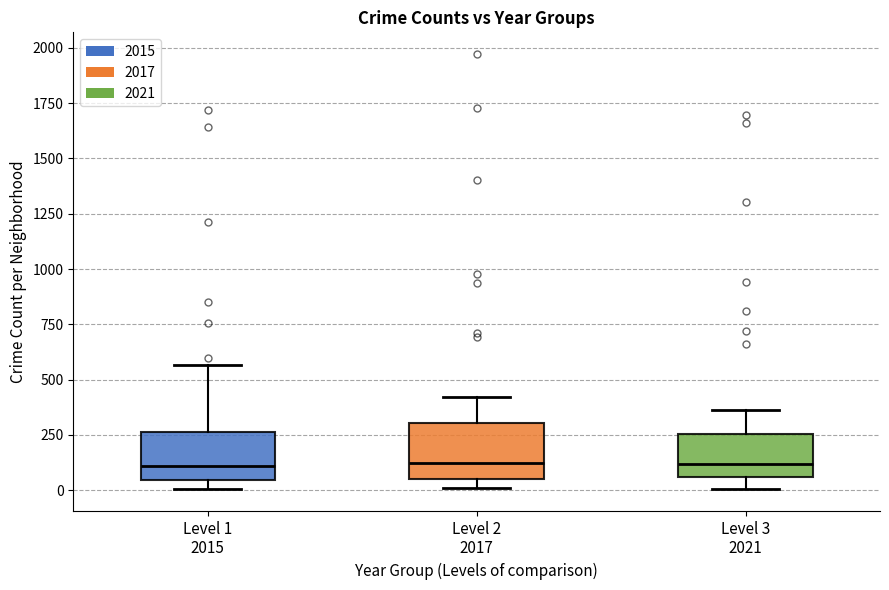

Reading left to right, transcribe this box plot: for each box, give where its median line is, the range the box spans, and where its two whiskers end, as read against the y-axis. The values are not printed on the chart, so give them approximately, as read against the axis.

Level 1 2015: median 100, box 50 to 250, whiskers 0 to 550
Level 2 2017: median 100, box 50 to 300, whiskers 0 to 400
Level 3 2021: median 100, box 50 to 250, whiskers 0 to 350